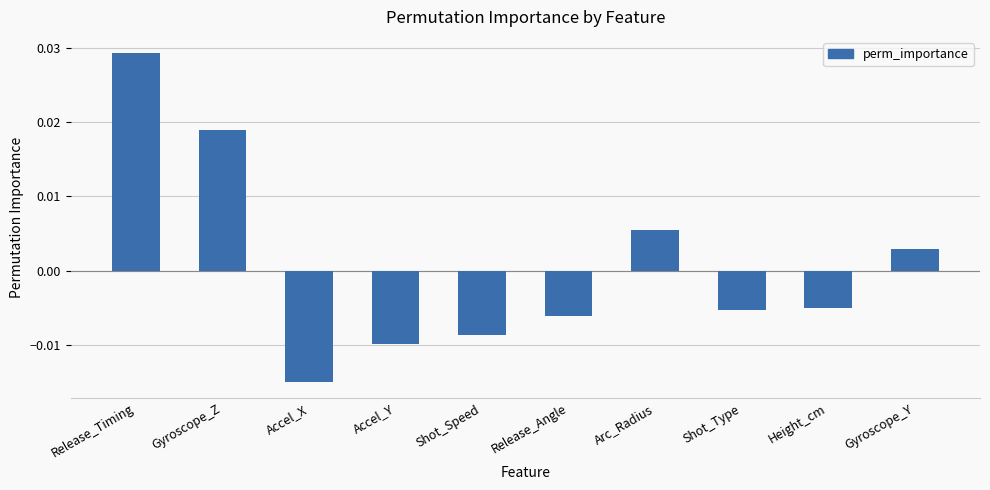

What is the label of the 2nd bar from the left?

Gyroscope_Z